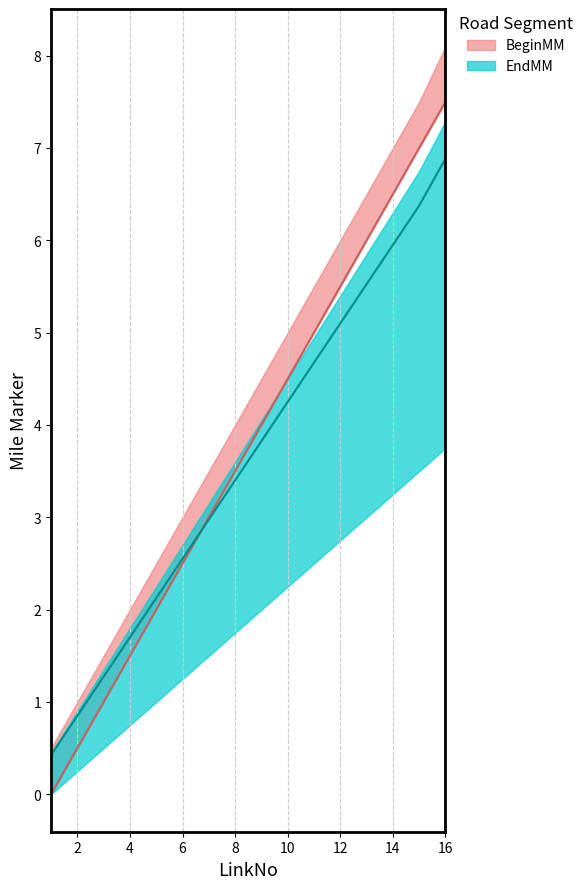

At which label does BeginMM reach its peak?

16